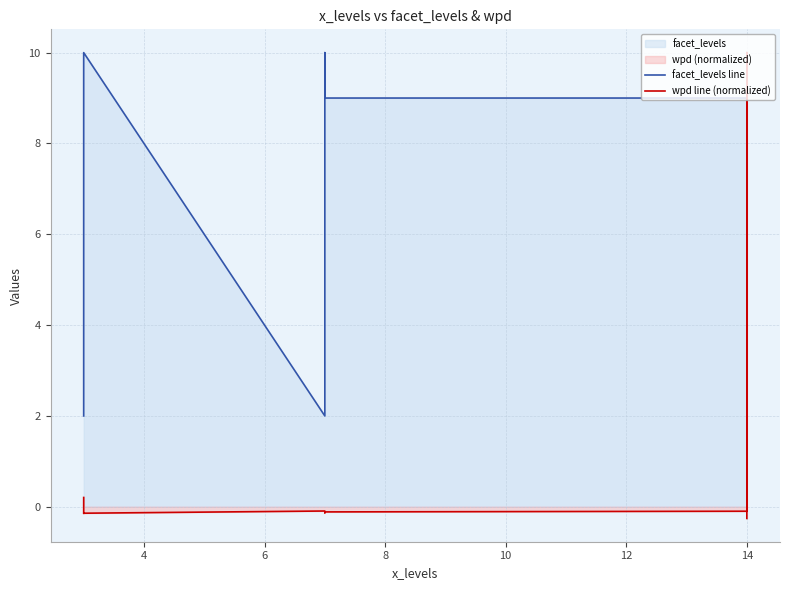

Reading left to right, what are all the values shown in this chart?

facet_levels line: 2.0	9.0	10.0	2.0	10.0	9.0	9.0	2.0	10.0
wpd line (normalized): 0.2	-0.1	-0.1	-0.1	-0.1	-0.1	-0.1	10.0	-0.3